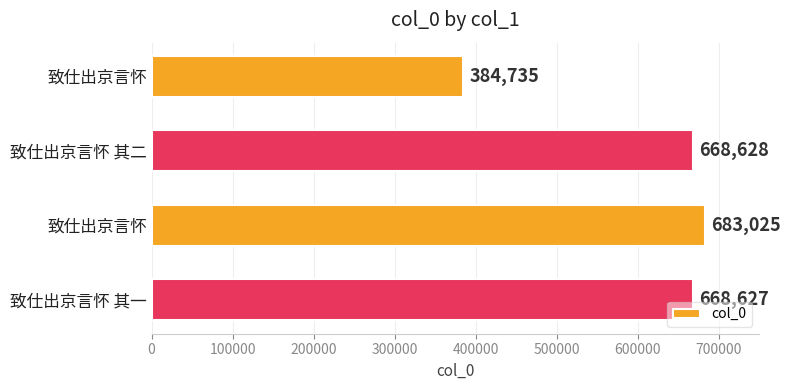

How many data points does each series have?

4